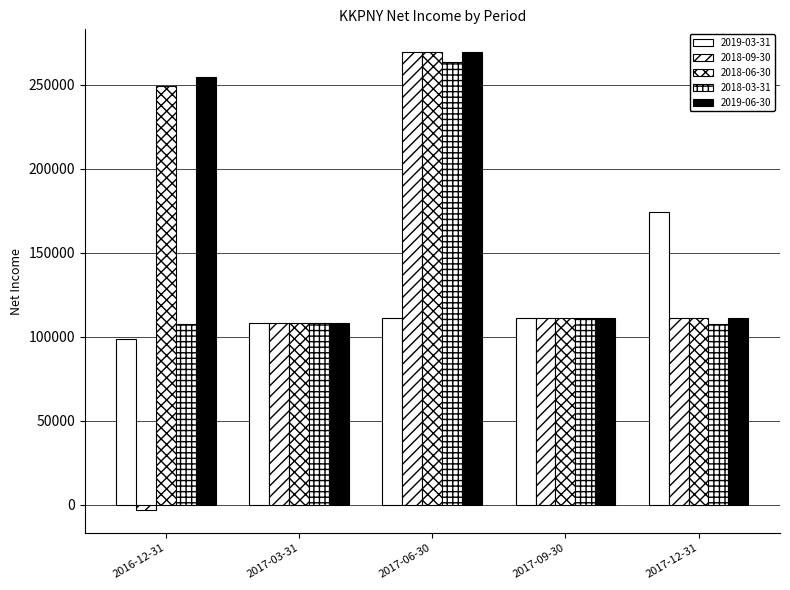

Is it true that 2018-06-30 equals 249200 at 2016-12-31?

True